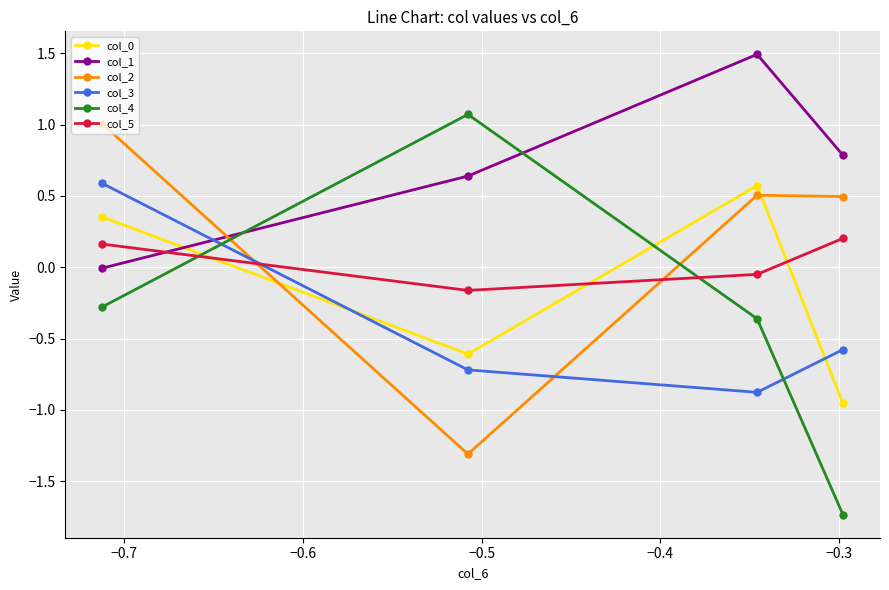

How many intersections are there between col_5 and col_1?

1